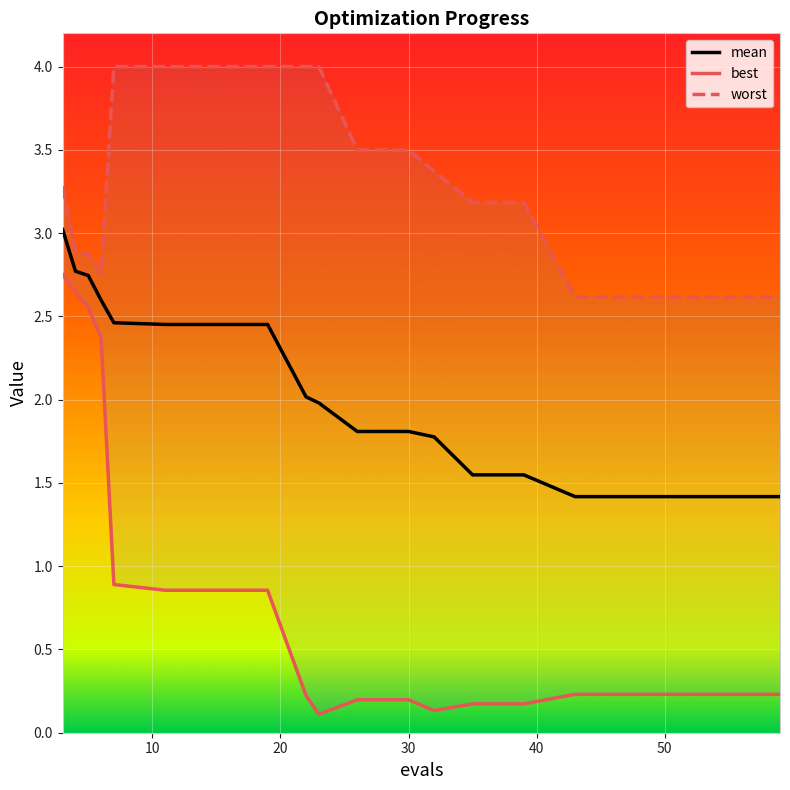

What is the maximum value for mean?

3.0